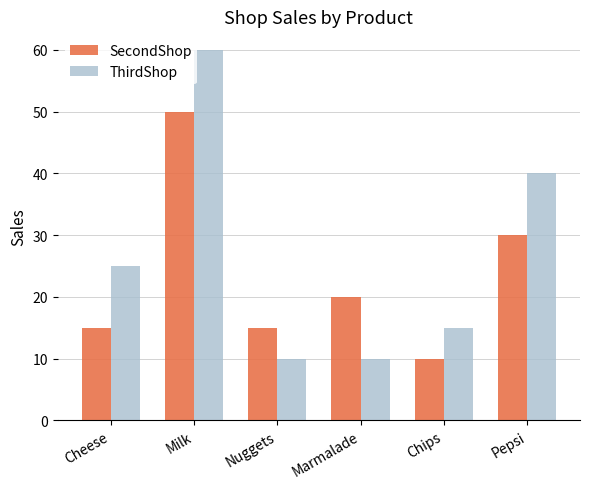

How many values in the ThirdShop series are below 25?

3